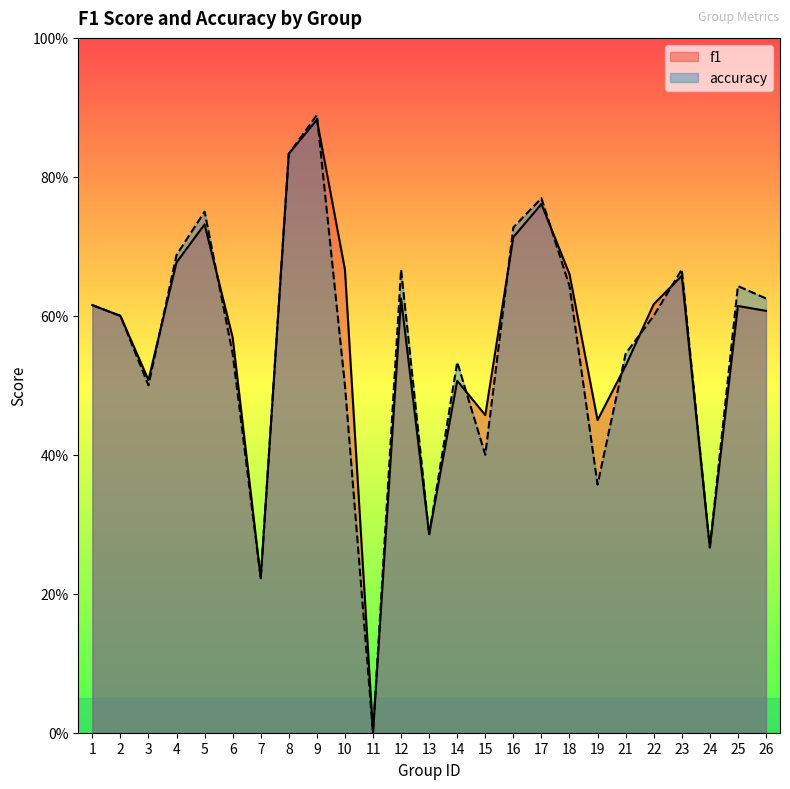

Between 10 and 17, which series saw the biggest shift?

accuracy